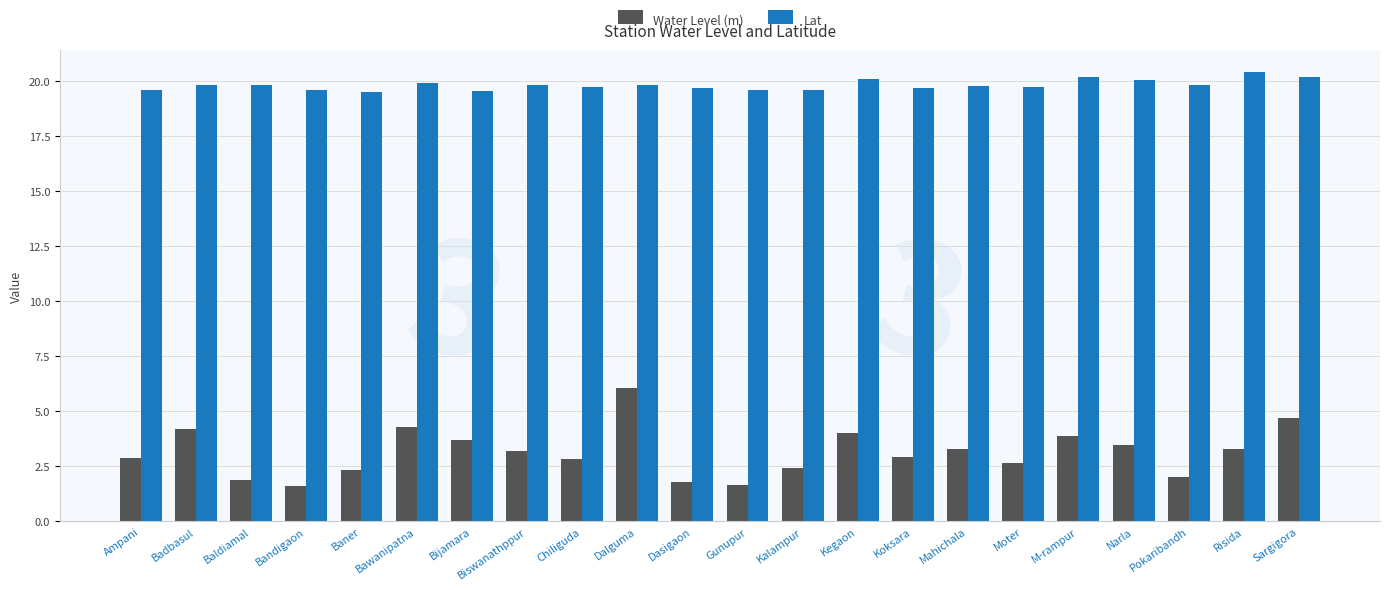

The value of Water Level (m) at Kegaon is 7.1. True or false?

False